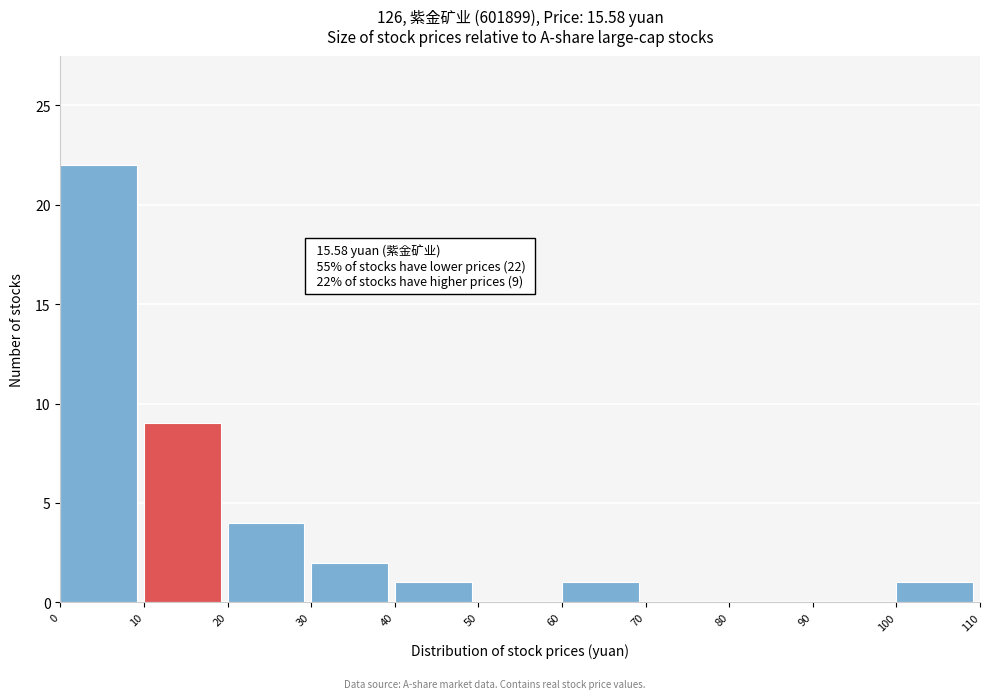

Which range on the x-axis has the tallest bar?

0 to 10